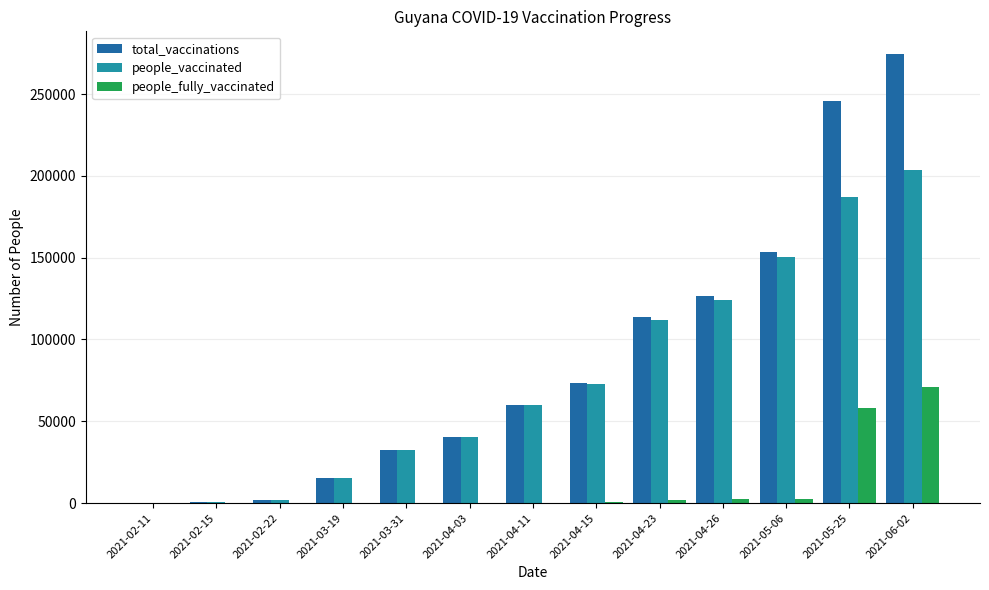

Which series has the largest range (max minus min)?

total_vaccinations